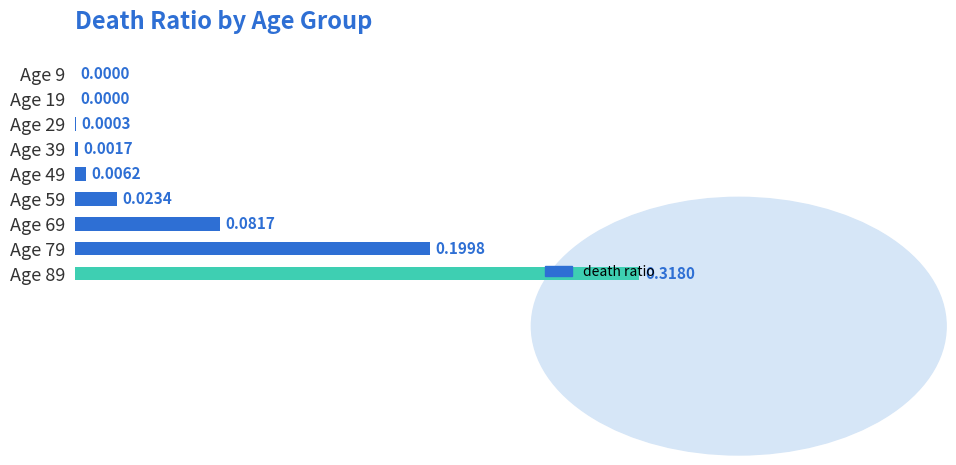

What is the sum of all values?

0.6